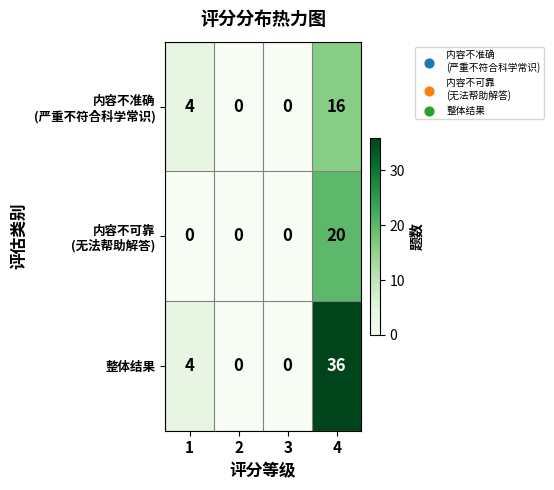

Is it true that 整体结果 equals 4 at 1?

True